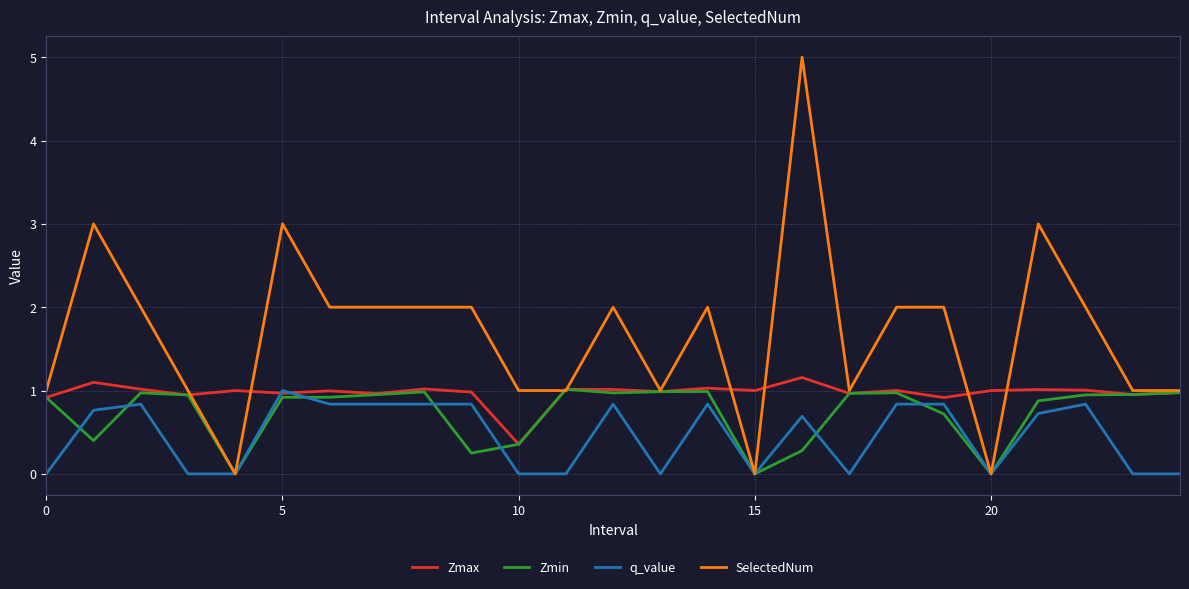

In Zmax, how many points are higher than both neighbors (excluding endpoints)?

9